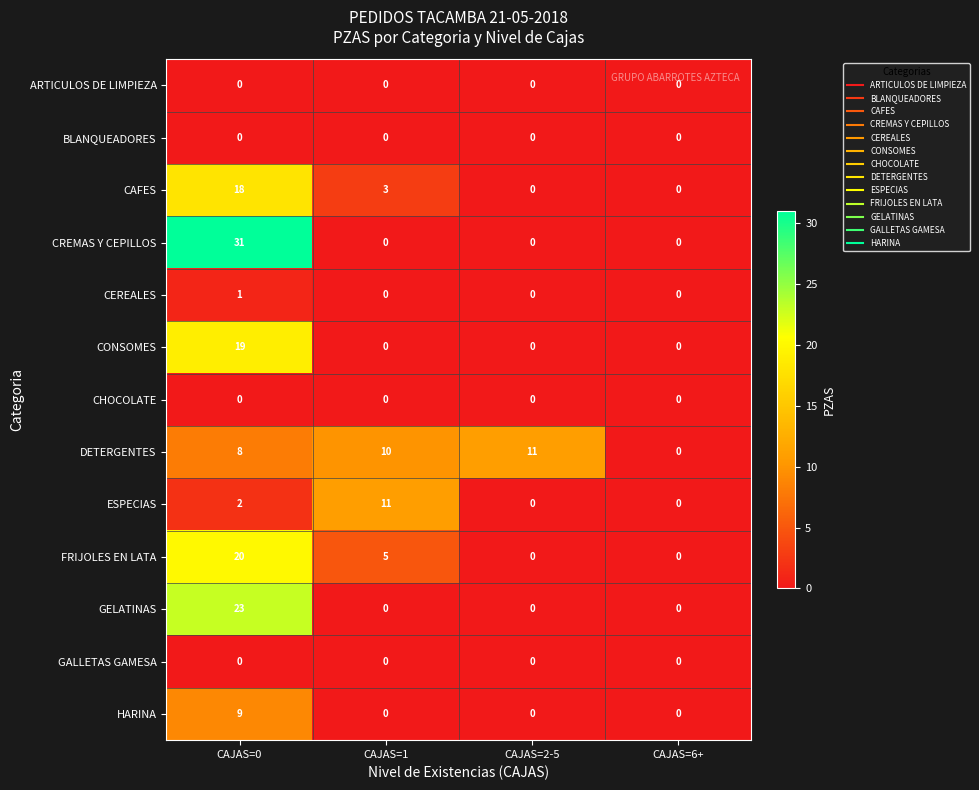

At which label is CAFES closest to 9?

CAJAS=1